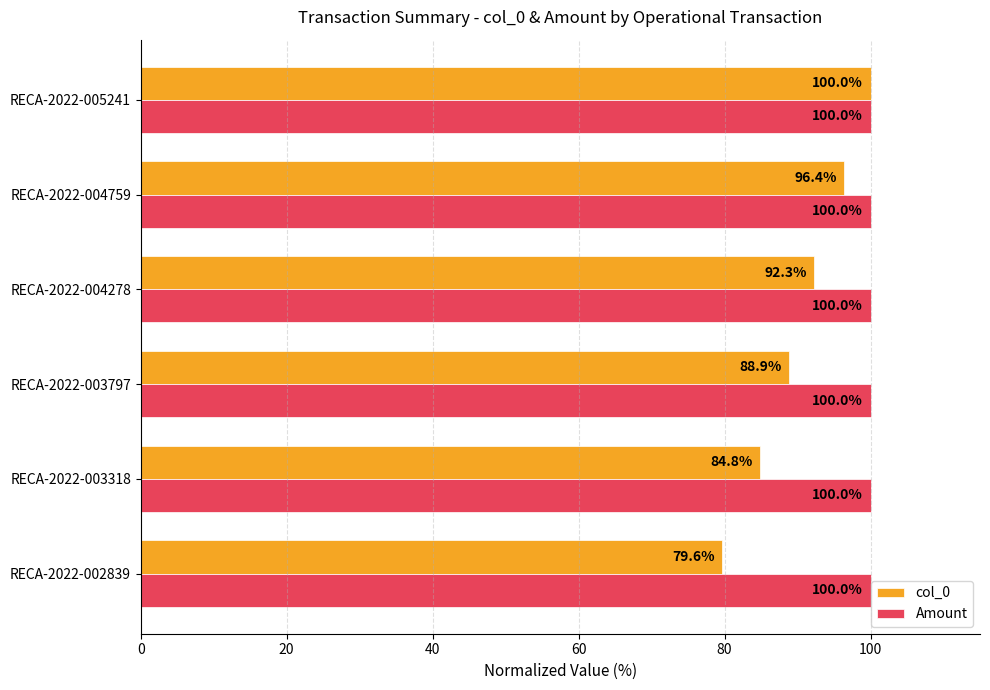

At which label is col_0 closest to 89?

RECA-2022-003797